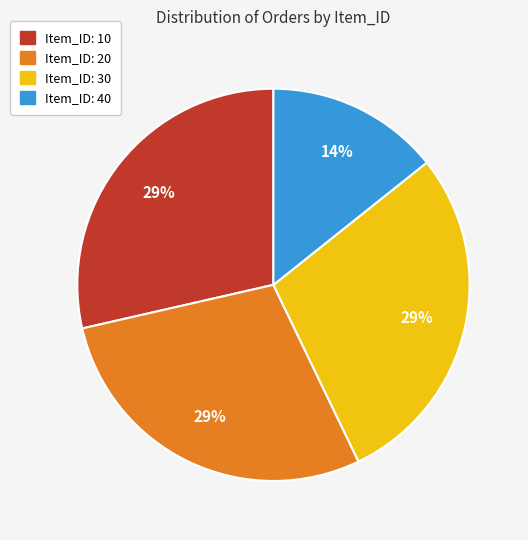

Does any single category account for the majority?

No